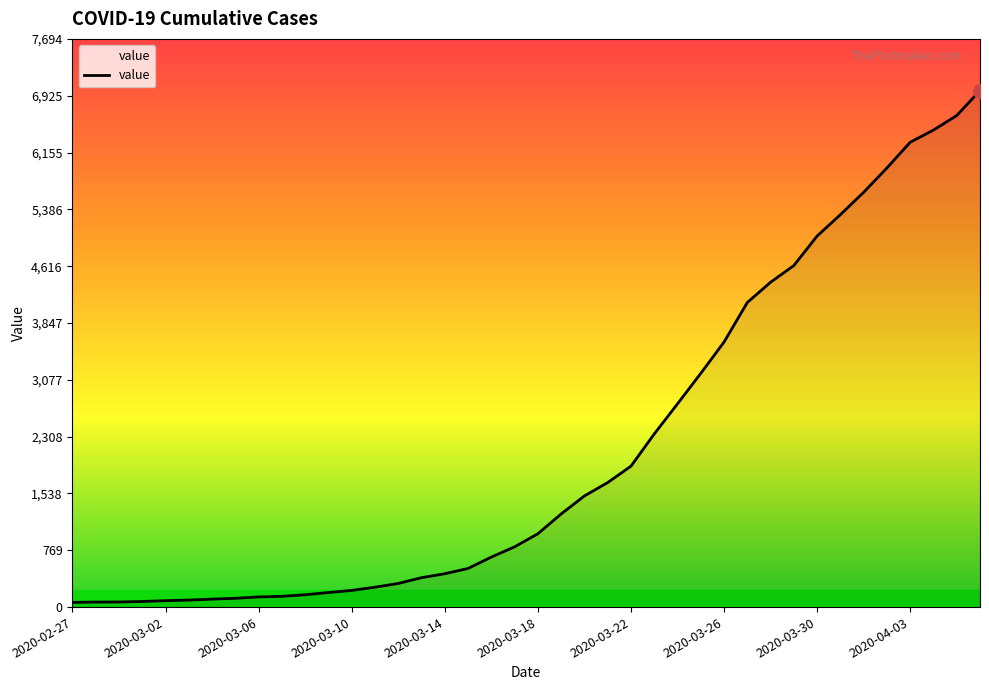

What is the difference between the maximum and minimum values?

6931